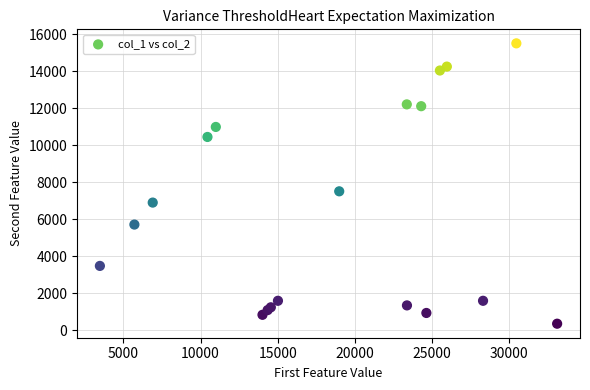

What Y value in the scatter plot is closest to 7934?

7514